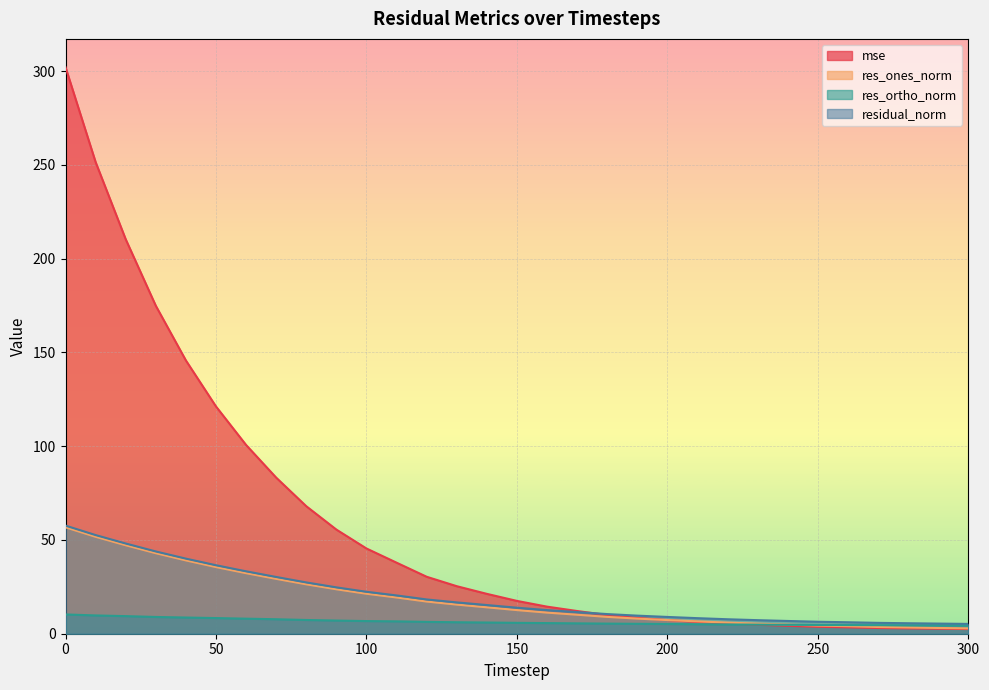

Which series ends up on top after the final intersection of res_ones_norm and mse?

res_ones_norm